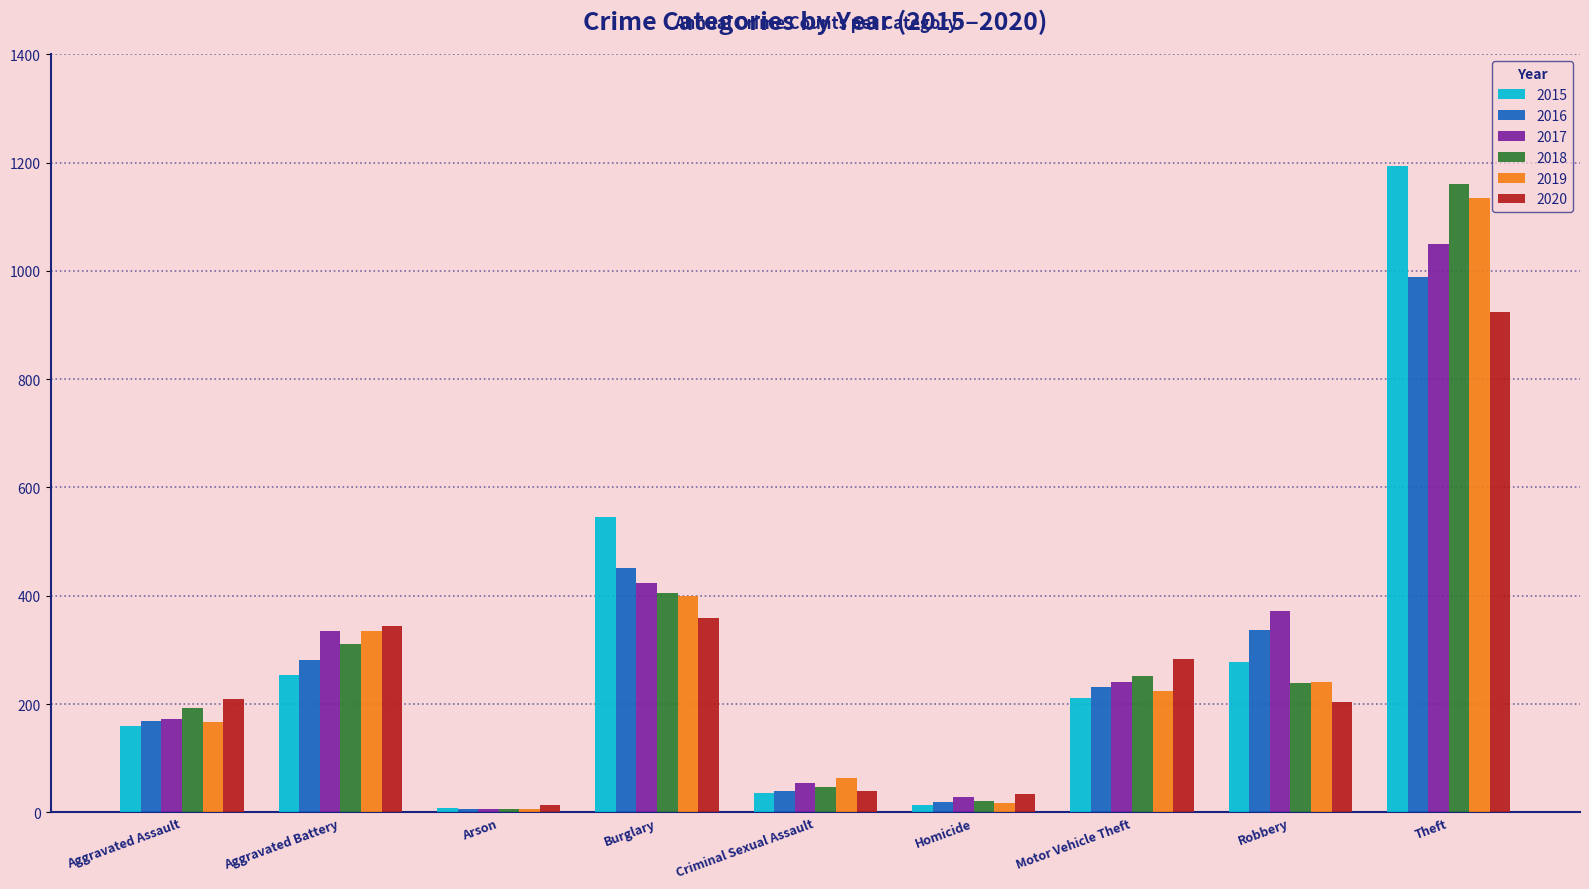

How many data points does each series have?

9